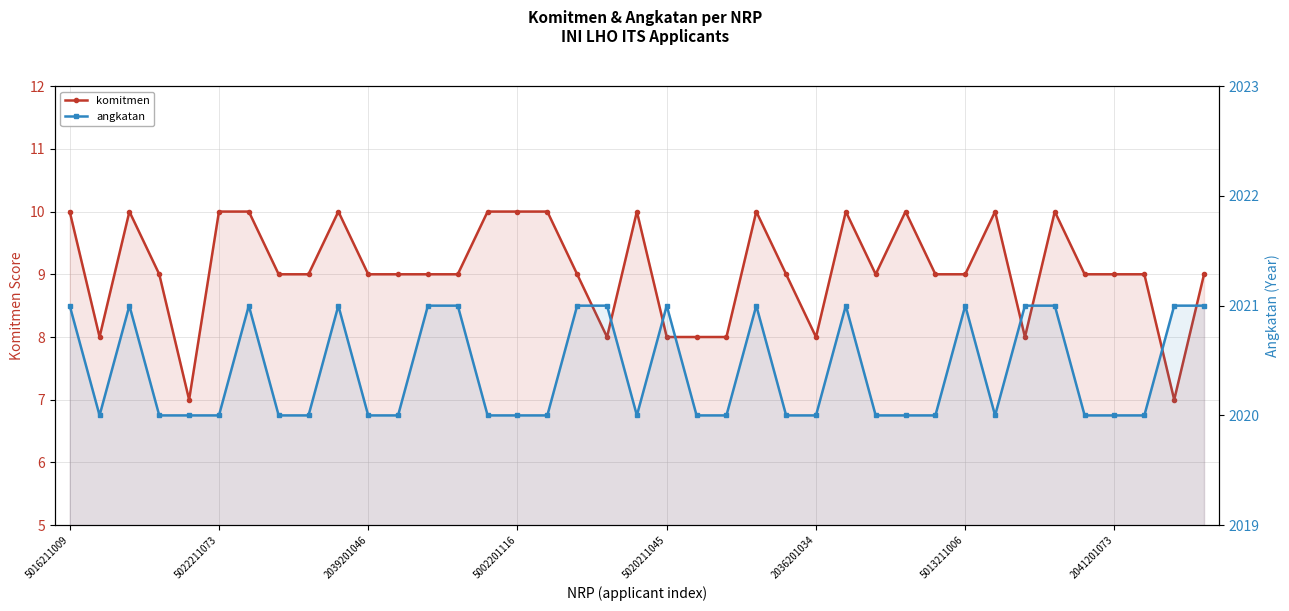

What is the minimum value for angkatan?

2020